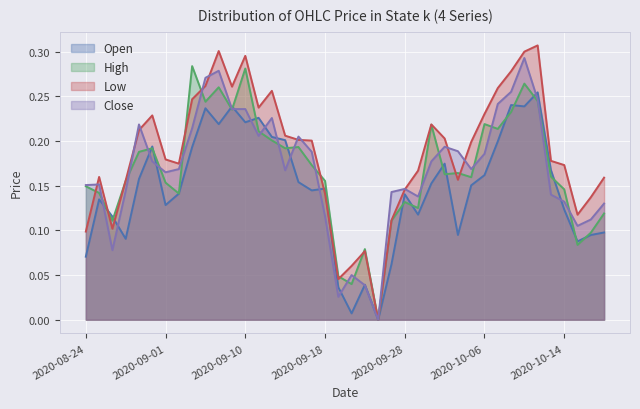

How many data points in High are above 0?

39